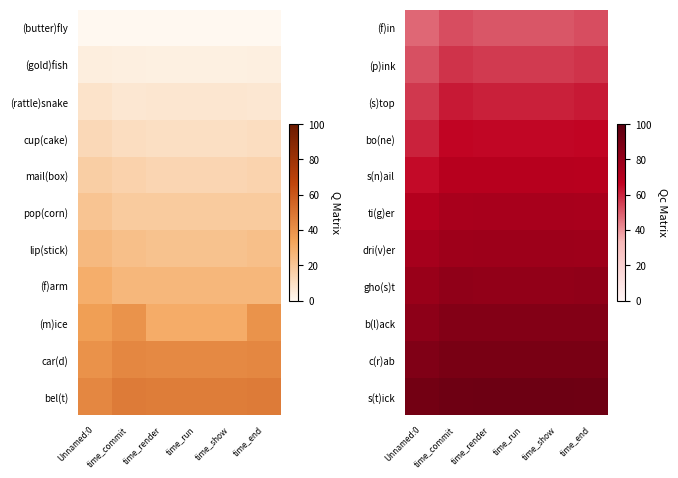

What is the difference between the highest and lowest values at time_render?

42.5